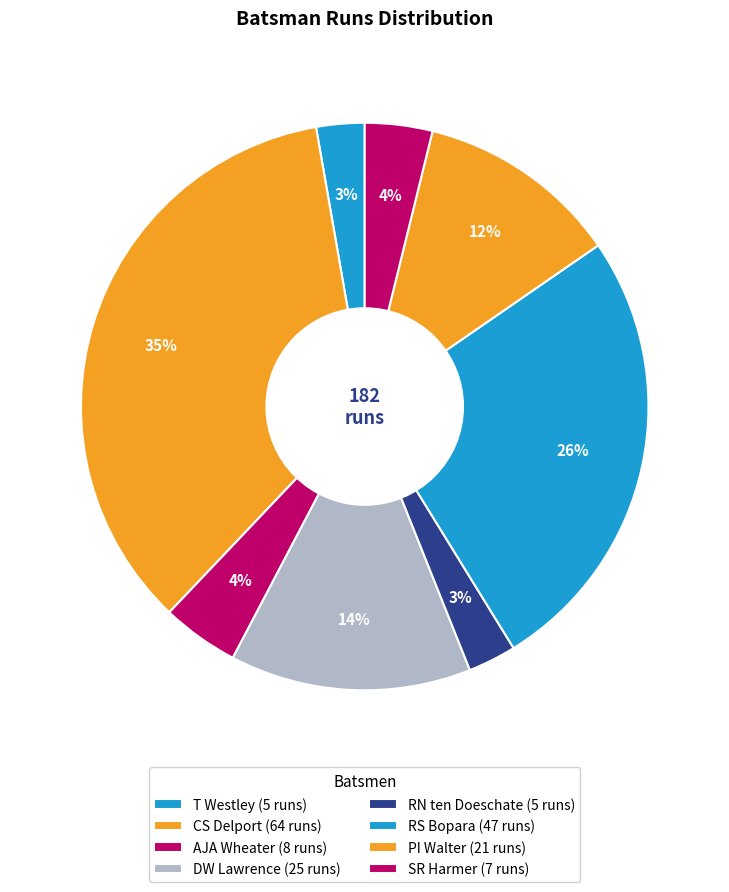

What is the largest slice in the pie chart?

CS Delport